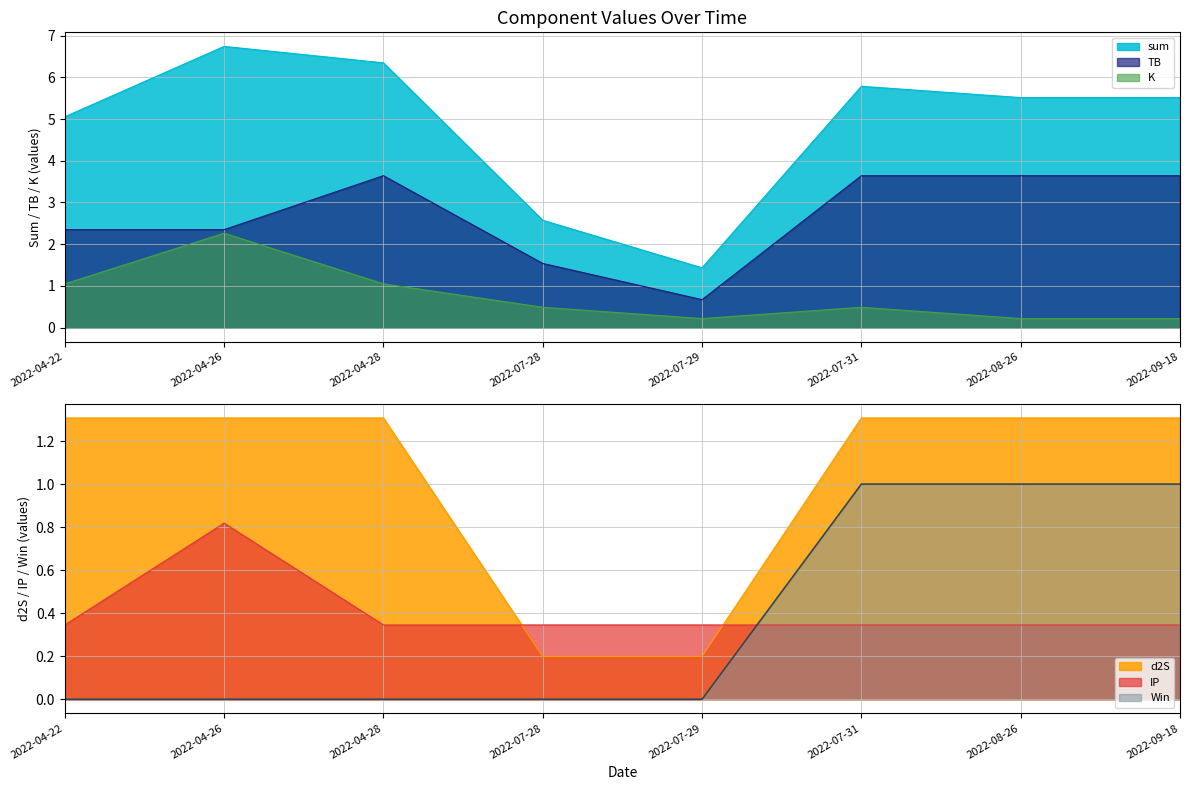

What is the difference between the second highest and second lowest values in the TB series?

2.1